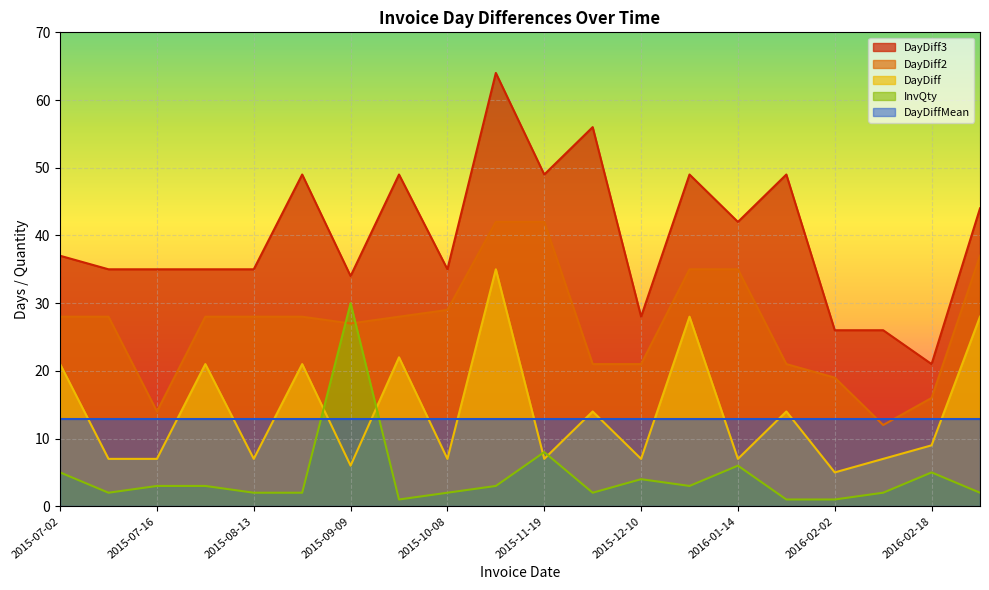

True or false: DayDiff and DayDiff2 intersect in this chart.

False